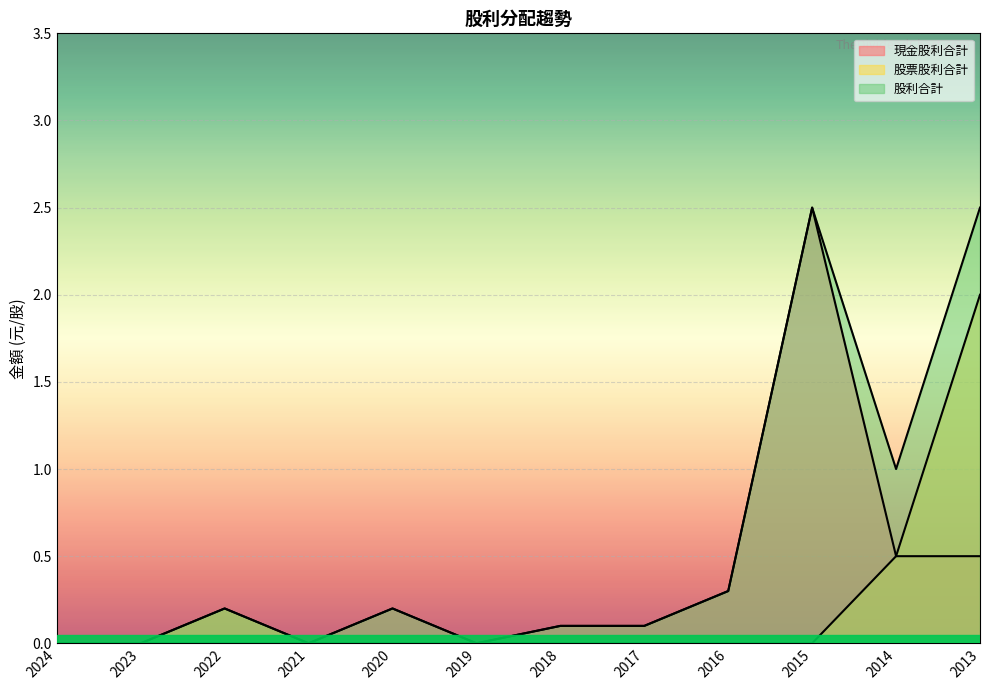

What are all the series names shown in the legend?

現金股利合計, 股票股利合計, 股利合計